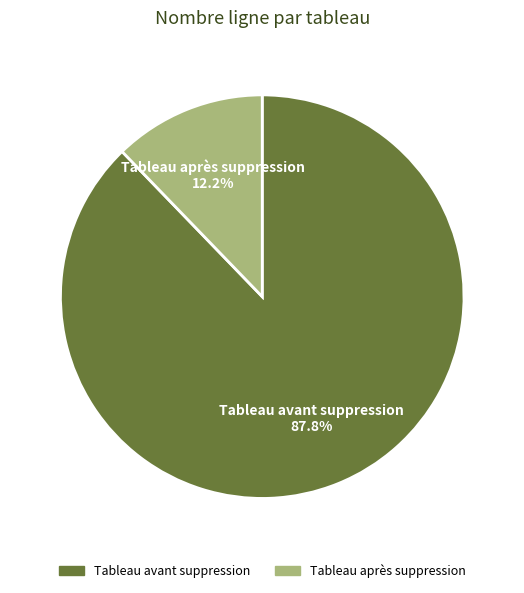

Does any single category account for the majority?

Yes